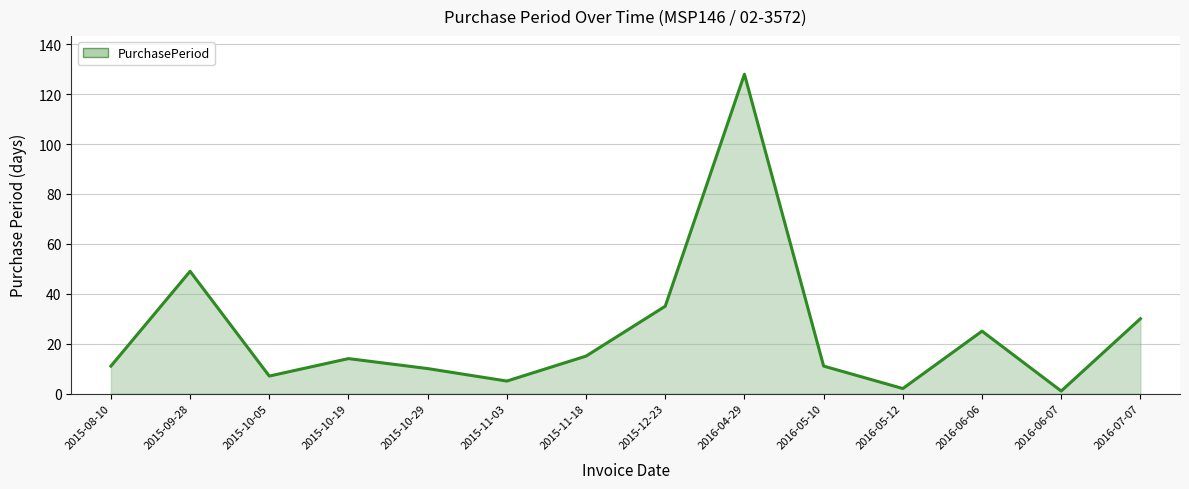

What position from the left is 2016-06-06?

12